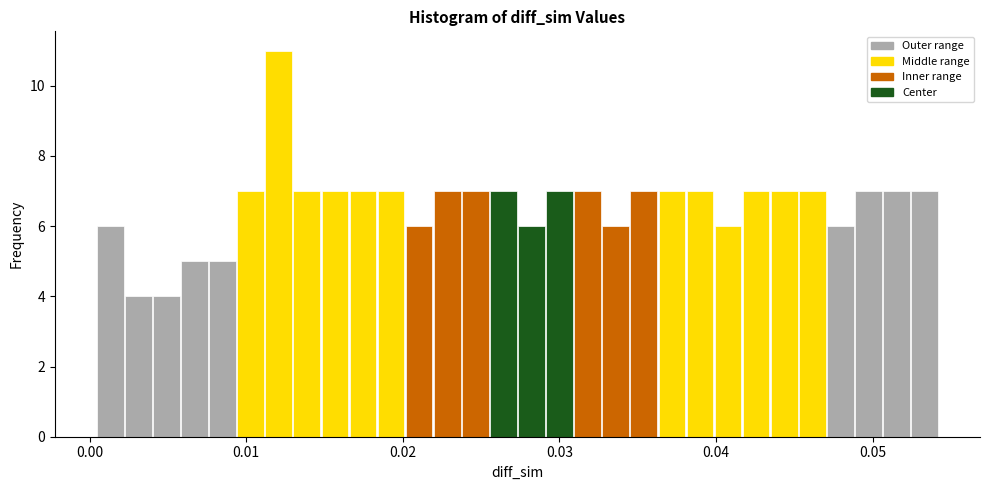

Read against the x-axis, roughly where is the centre of the tallest bar?

0.012